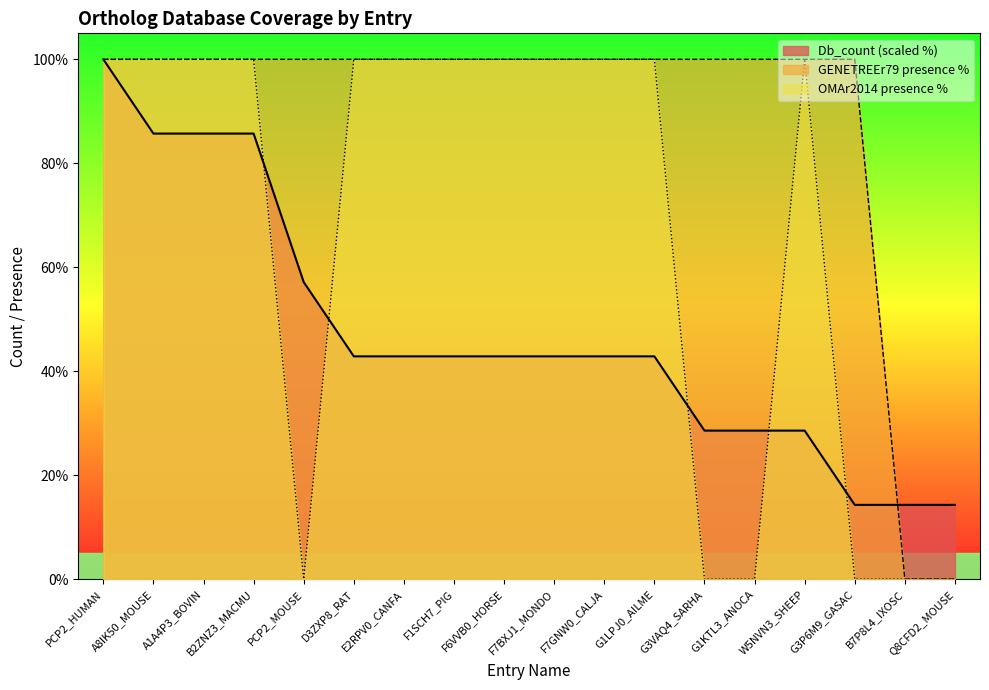

Which series changed the most between A8IK50_MOUSE and Q8CFD2_MOUSE?

GENETREEr79